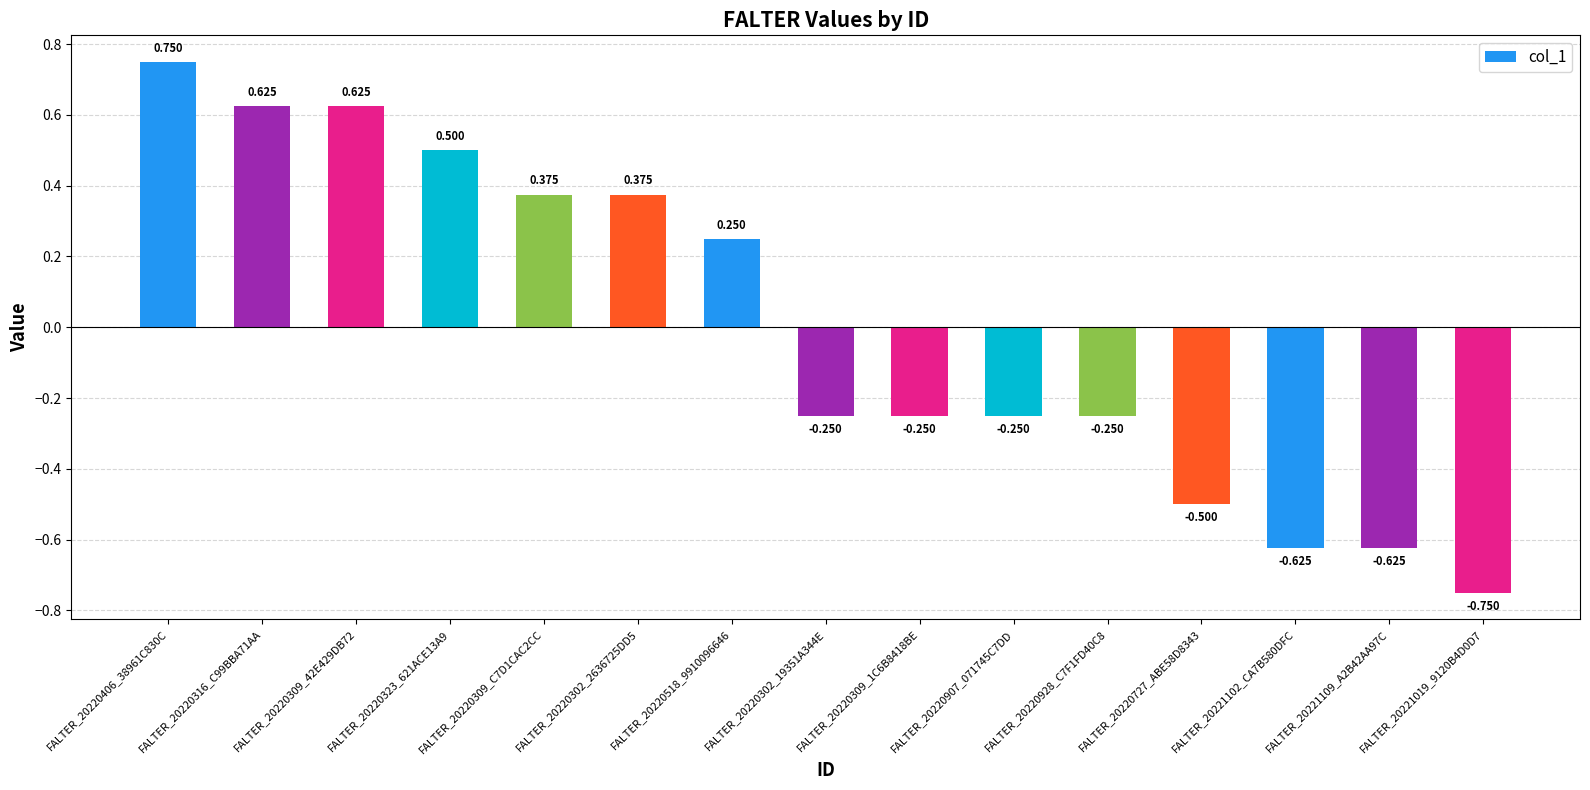

Reading left to right, list all the values displayed in this chart.

FALTER_20220406_38961C830C=0.8	FALTER_20220316_C99BBA71AA=0.6	FALTER_20220309_42E429DB72=0.6	FALTER_20220323_621ACE13A9=0.5	FALTER_20220309_C7D1CAC2CC=0.4	FALTER_20220302_2636725DD5=0.4	FALTER_20220518_9910096646=0.2	FALTER_20220302_19351A344E=-0.2	FALTER_20220309_1C6B8418BE=-0.2	FALTER_20220907_071745C7DD=-0.2	FALTER_20220928_C7F1FD40C8=-0.2	FALTER_20220727_ABE58D8343=-0.5	FALTER_20221102_CA7B580DFC=-0.6	FALTER_20221109_A2B42AA97C=-0.6	FALTER_20221019_9120B4D0D7=-0.8